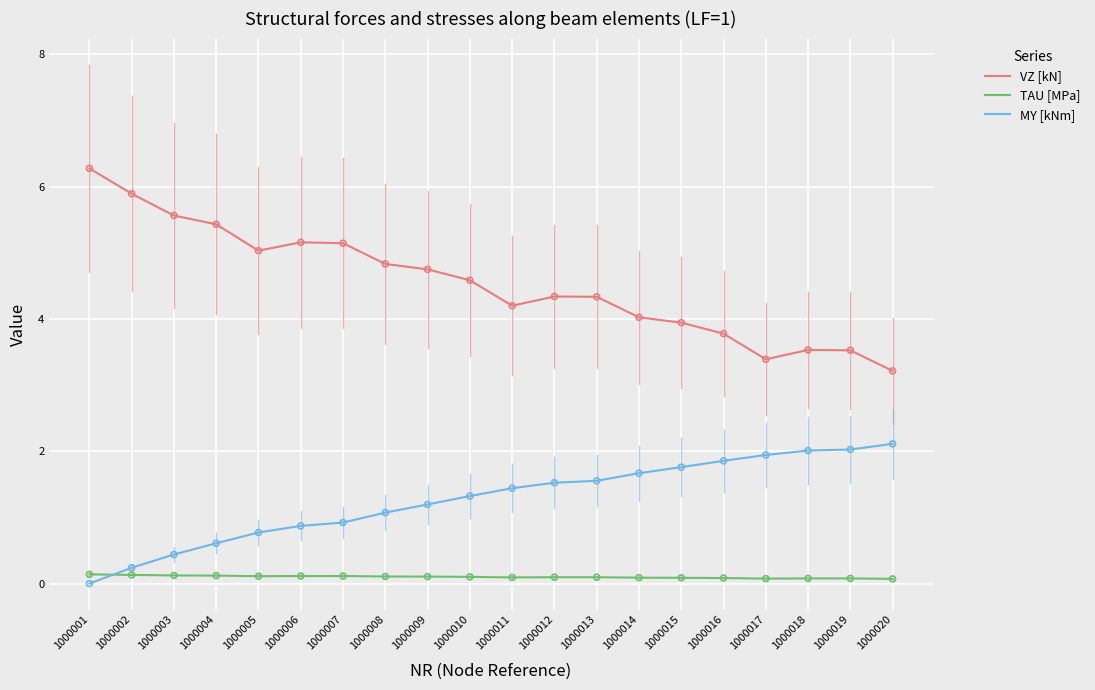

Which series has the largest total across all categories?

VZ [kN]